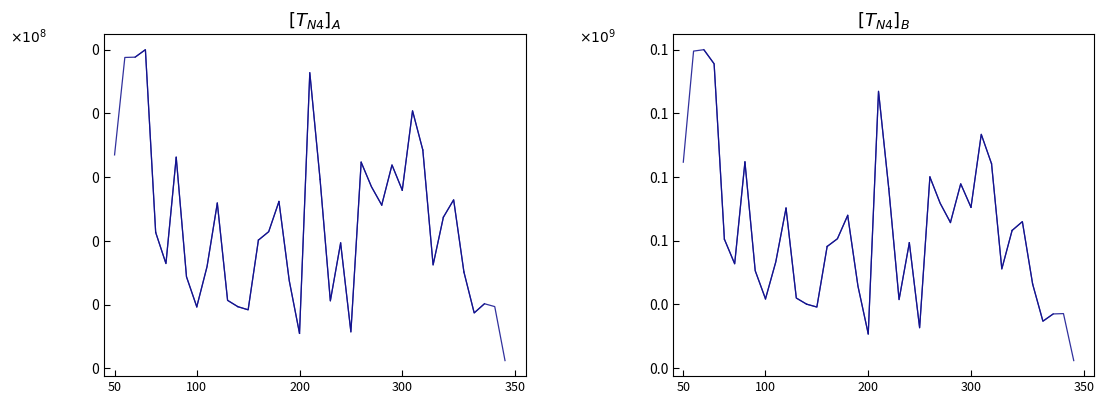

At how many categories does at least one series exceed 20995122?

5